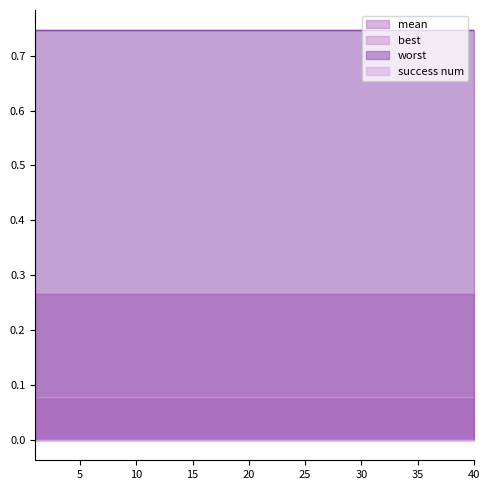

How many lines are shown in the chart?

4